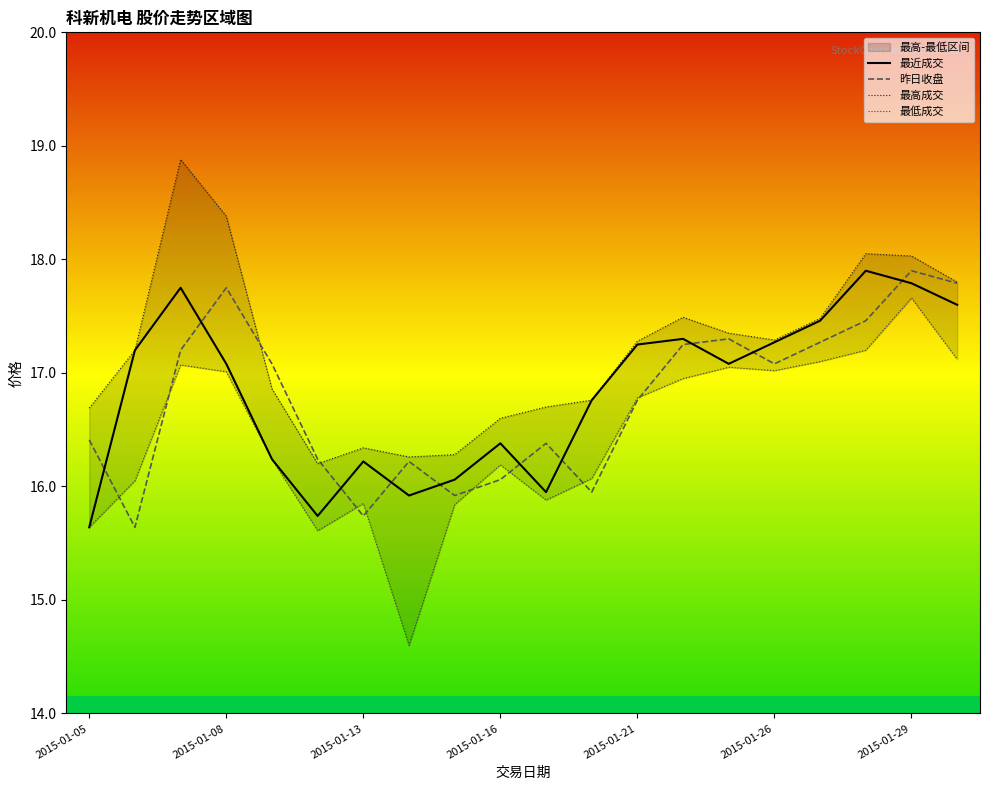

The value of 最近成交 at 2015-01-08 is 28.8. True or false?

False